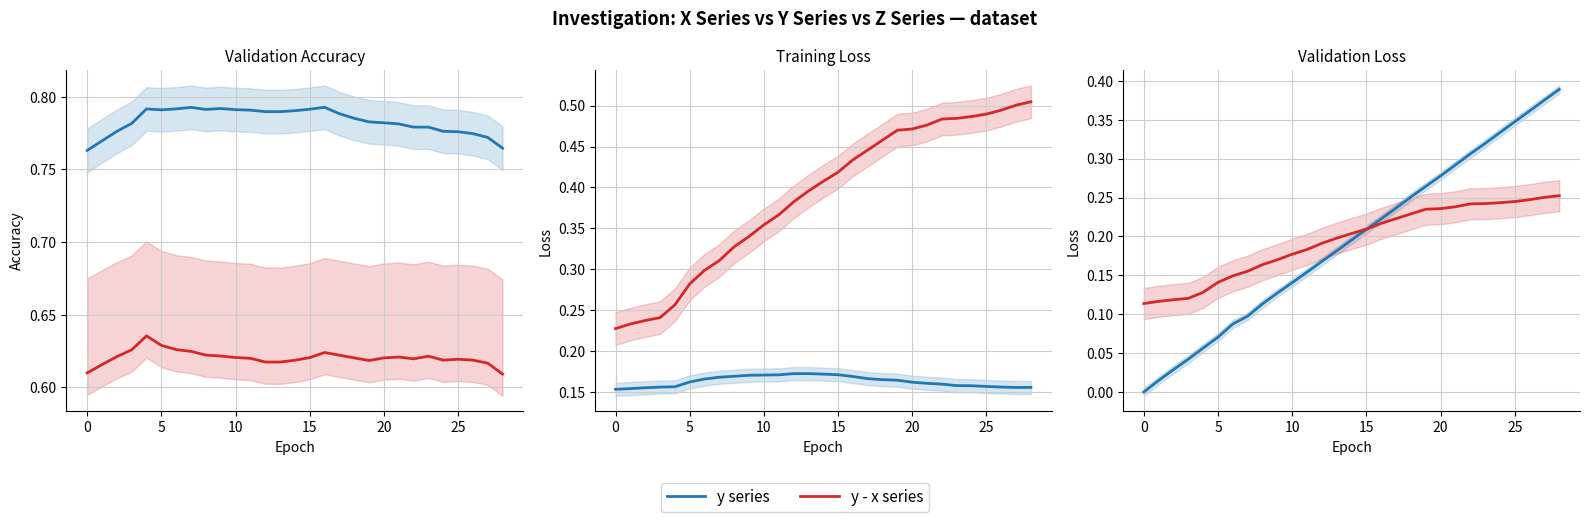

Is this an area chart (filled region under the line)?

No